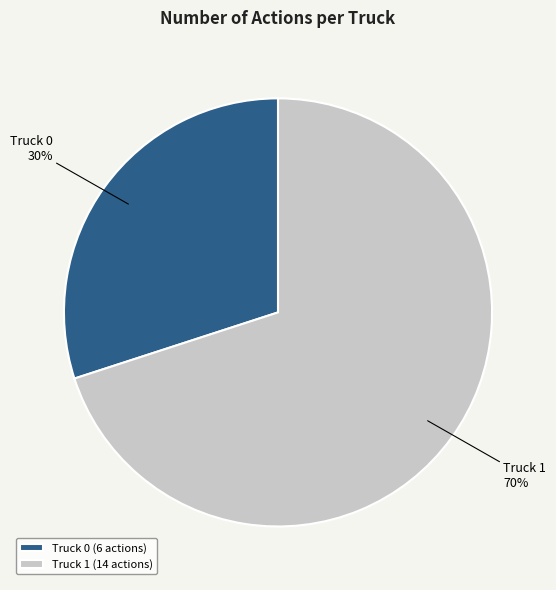

To the nearest percent, what is the difference between the Truck 1 and Truck 0 slice percentages?

40%